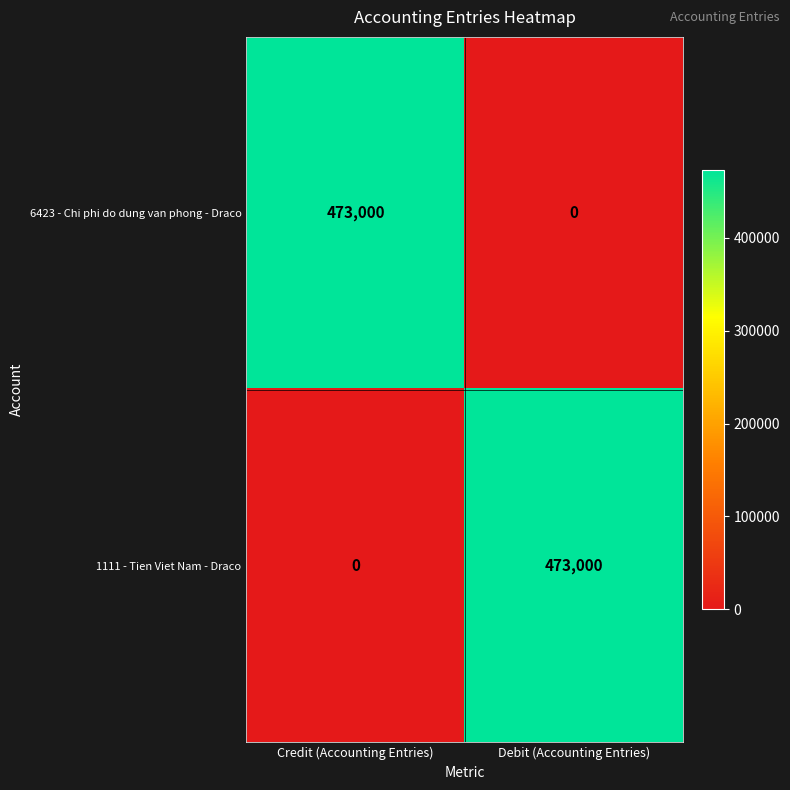

Reading left to right, what are all the values shown in this chart?

6423 - Chi phi do dung van phong - Draco: Credit (Accounting Entries)=473000	Debit (Accounting Entries)=0
1111 - Tien Viet Nam - Draco: Credit (Accounting Entries)=0	Debit (Accounting Entries)=473000